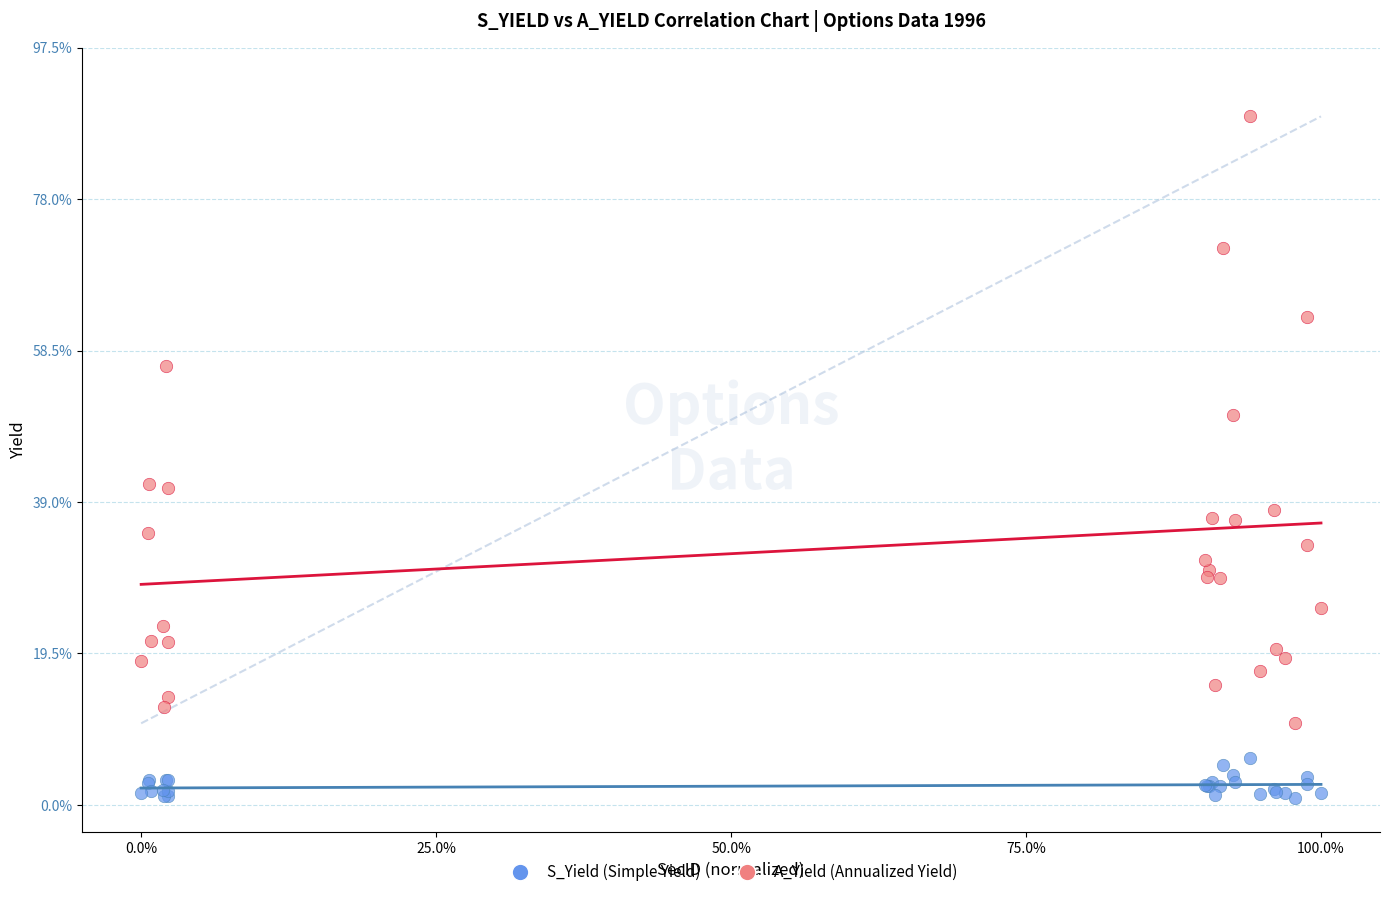

Which series contains the lowest Y value?

S_Yield (Simple Yield)